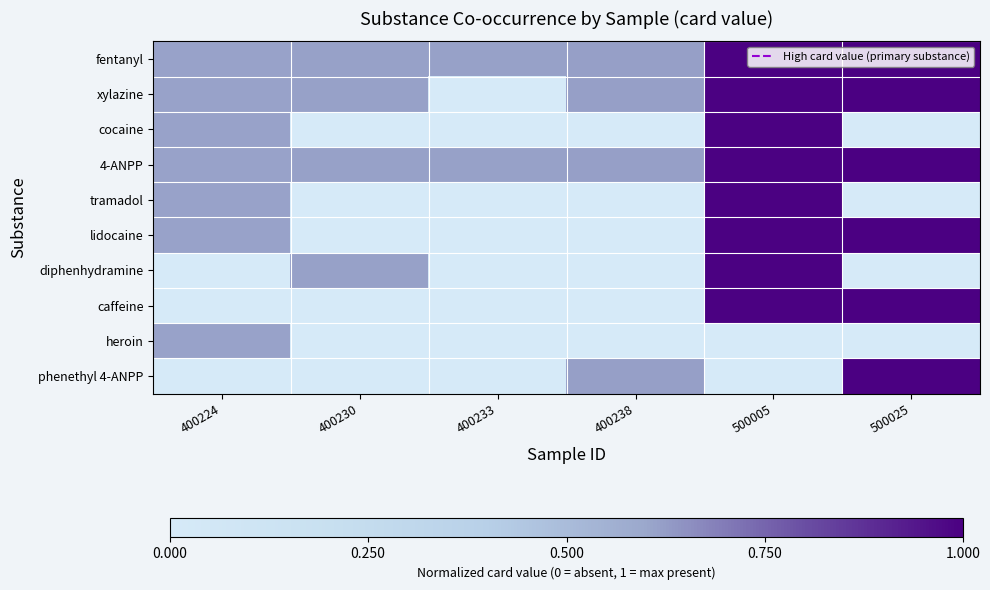

At how many categories does at least one series exceed 0?

6